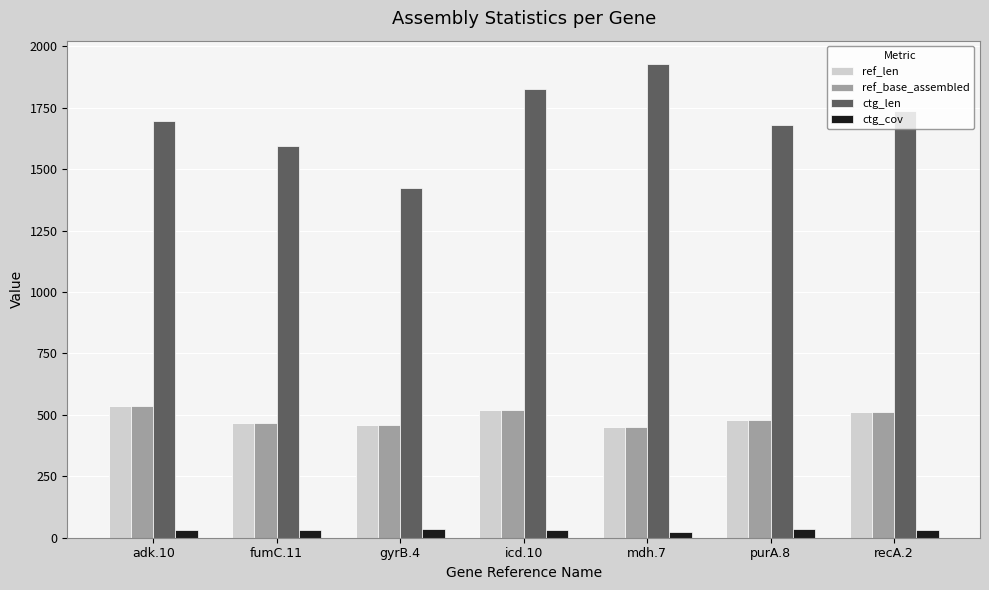

What are all the series names shown in the legend?

ref_len, ref_base_assembled, ctg_len, ctg_cov